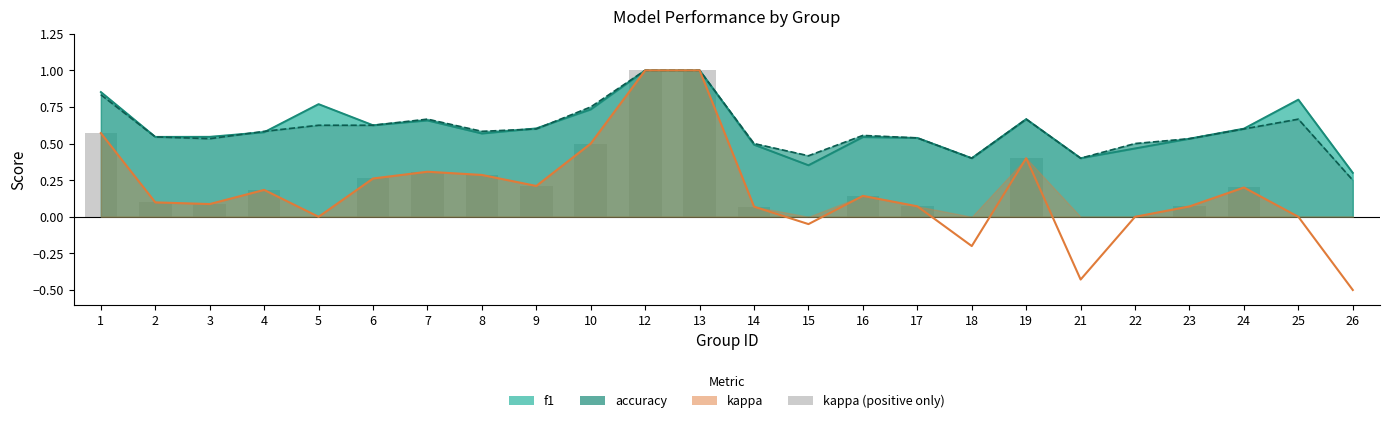

At which label does kappa (positive) reach its minimum?

5